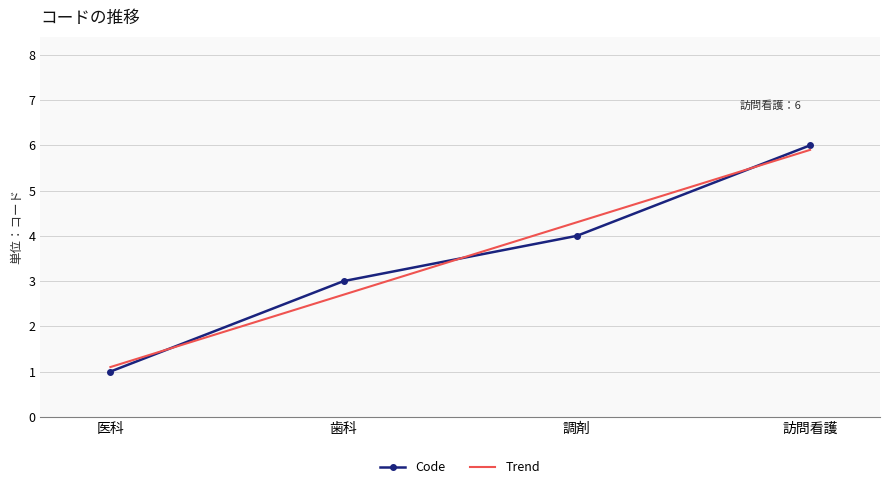

Which category has the highest value across all series?

訪問看護